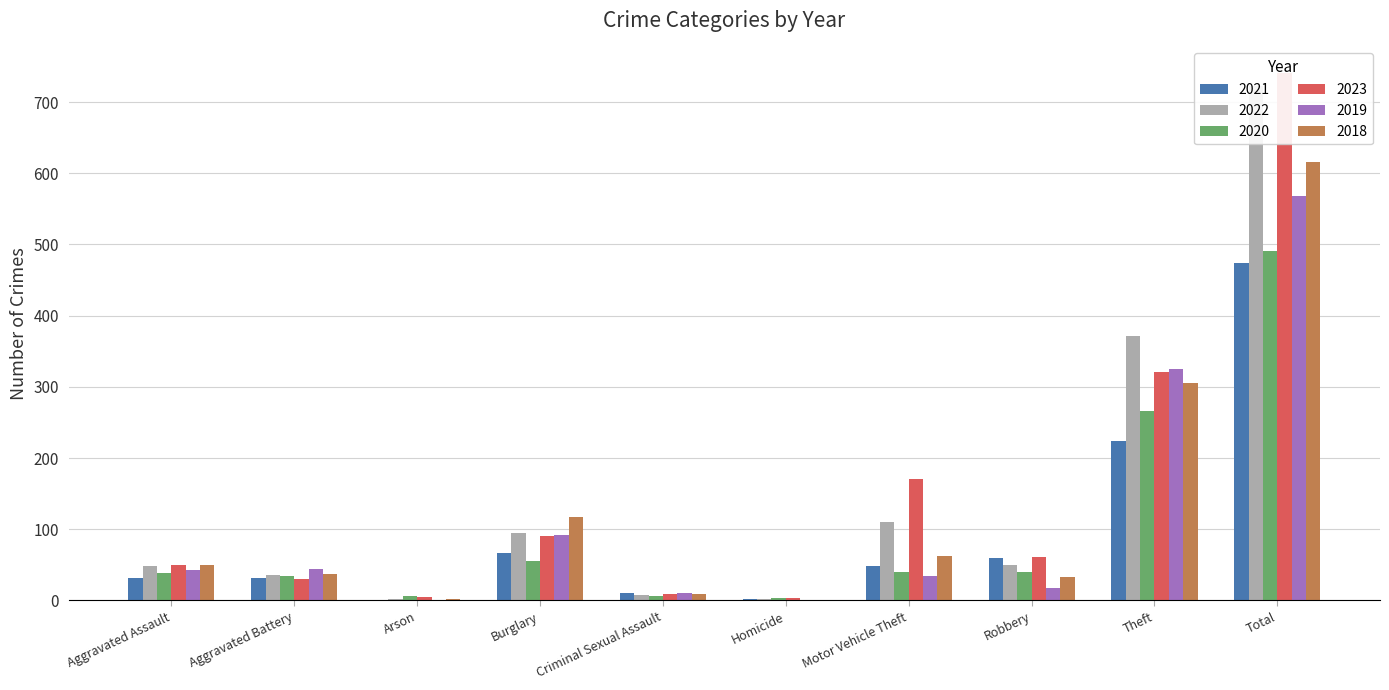

What is the approximate value of 2021 at Motor Vehicle Theft?

49